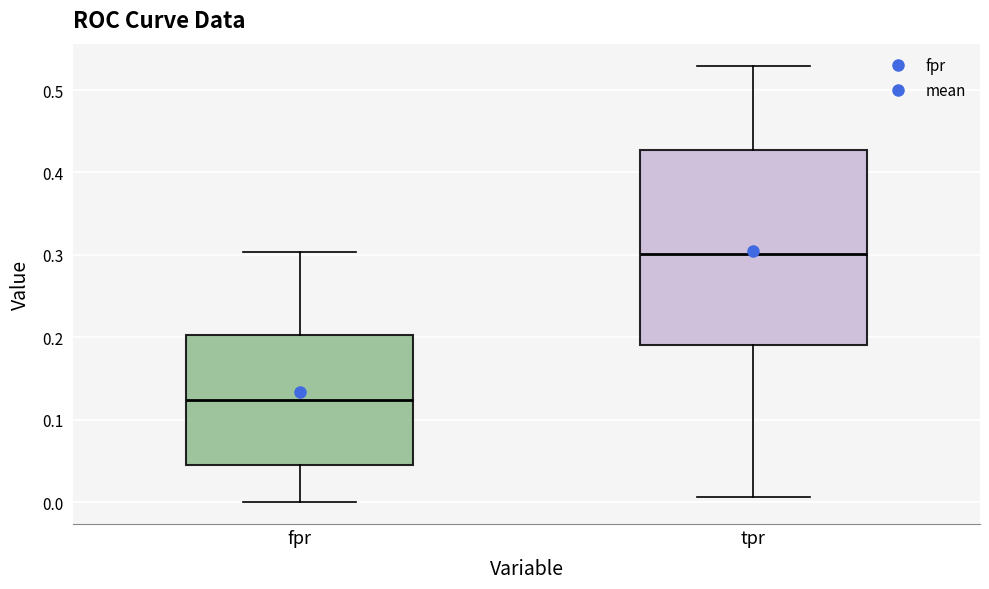

Comparing the boxes themselves (not the whiskers), which one is the tallest?

tpr